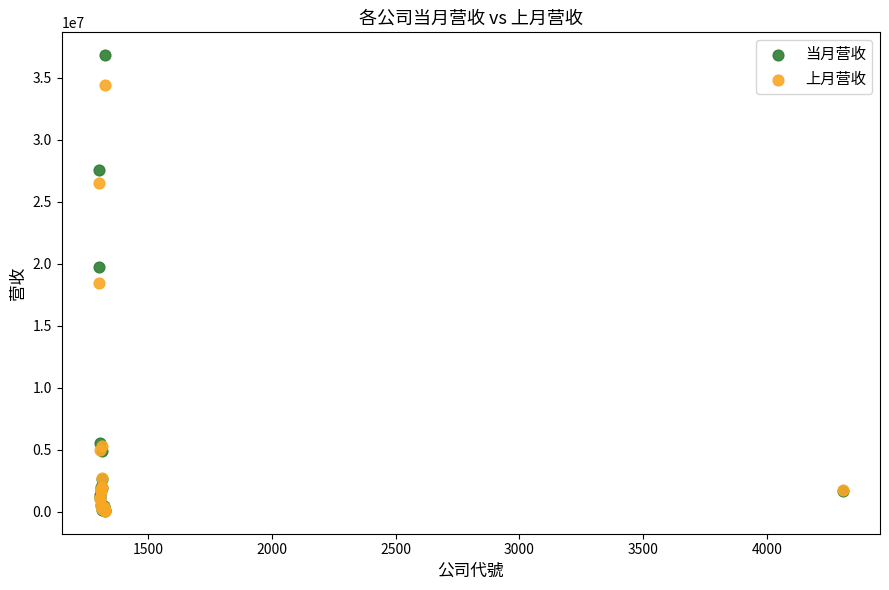

What are all the series names shown in the legend?

当月营收, 上月营收